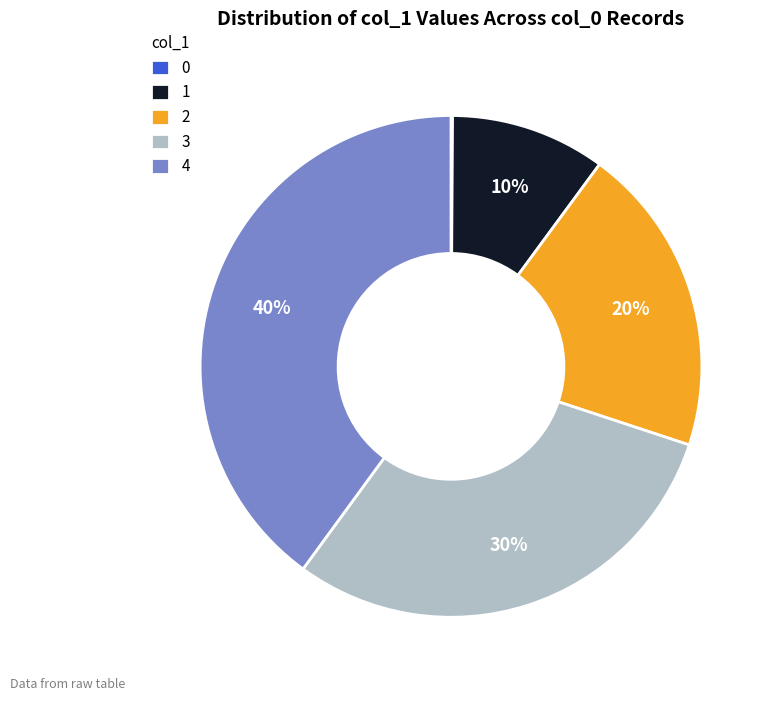

Is it true that 4 is 33% of the pie?

False